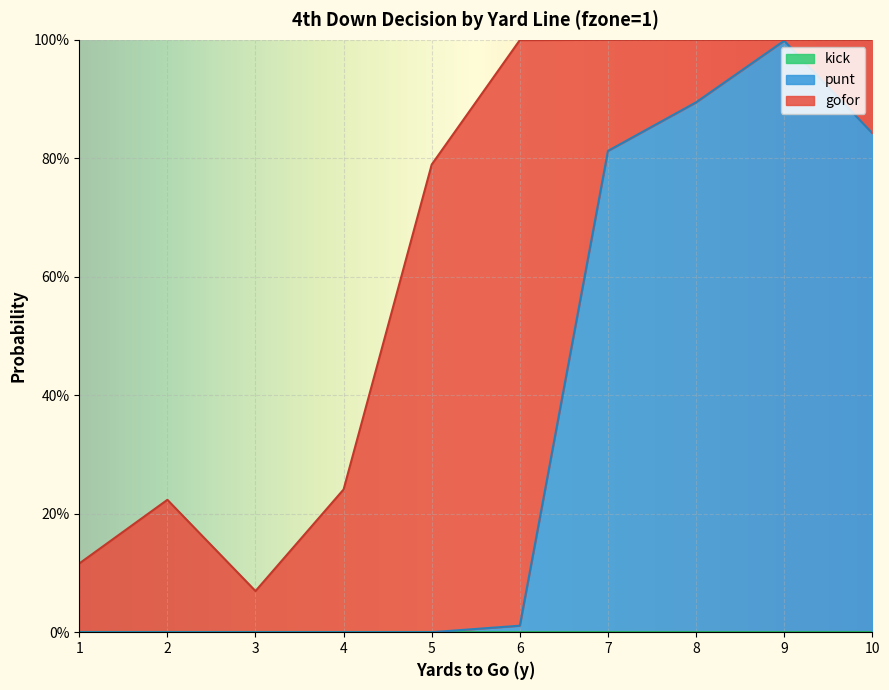

Reading left to right, transcribe all the data shown in this chart.

gofor: 0.1	0.2	0.1	0.2	0.8	1.0	0.2	0.1	0.0	0.2
punt: 0.0	0.0	0.0	0.0	0.0	0.0	0.8	0.9	1.0	0.8
kick: 0.0	0.0	0.0	0.0	0.0	0.0	0.0	0.0	0.0	0.0